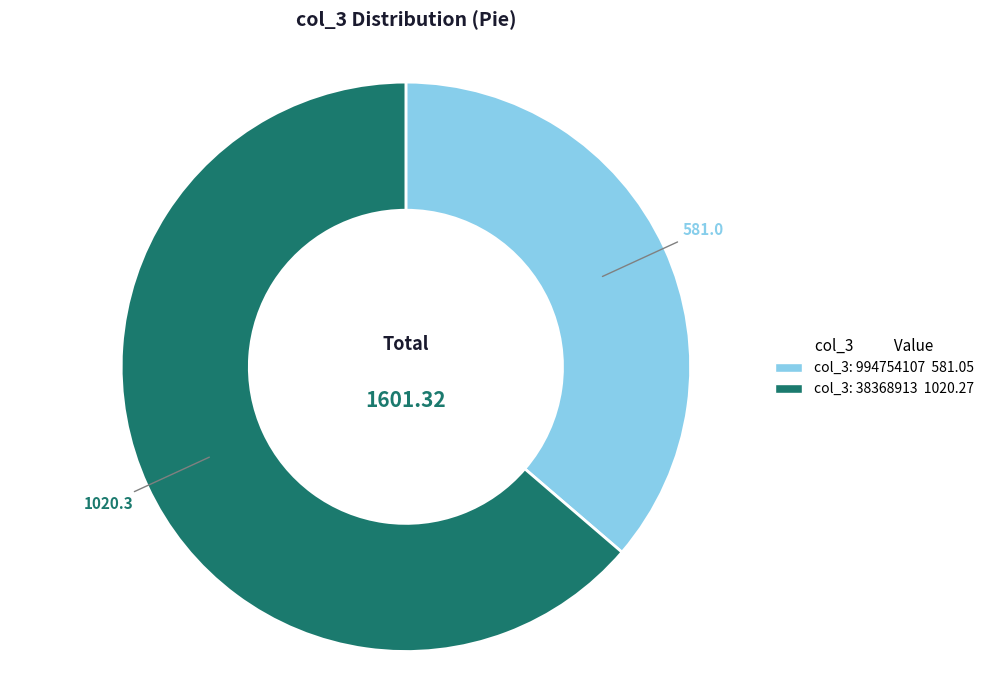

Does any single category account for the majority?

Yes